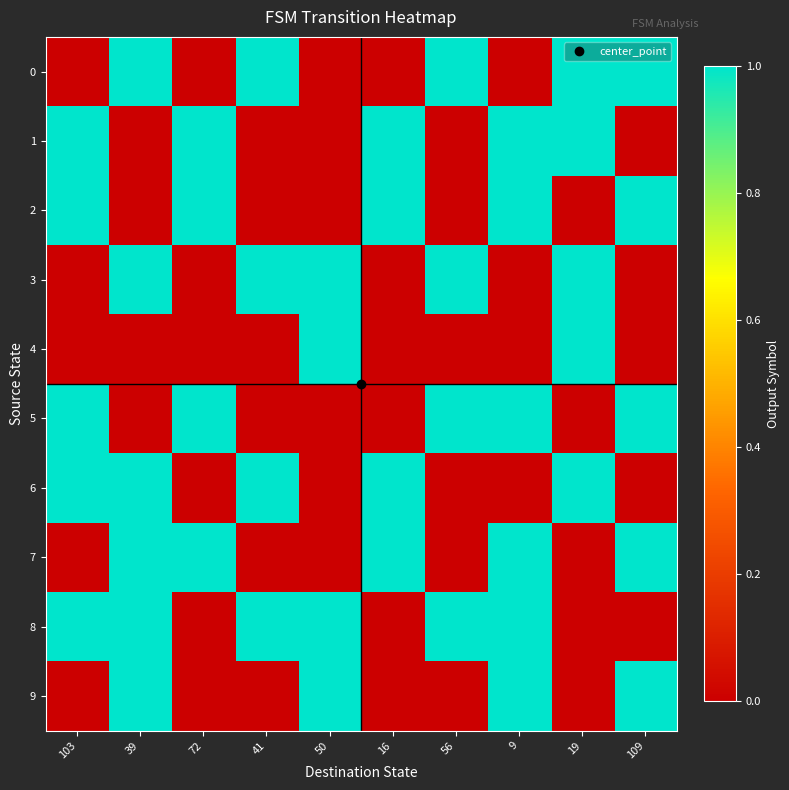

List the series in order of their peak value, lowest first.

0, 1, 2, 3, 4, 5, 6, 7, 8, 9